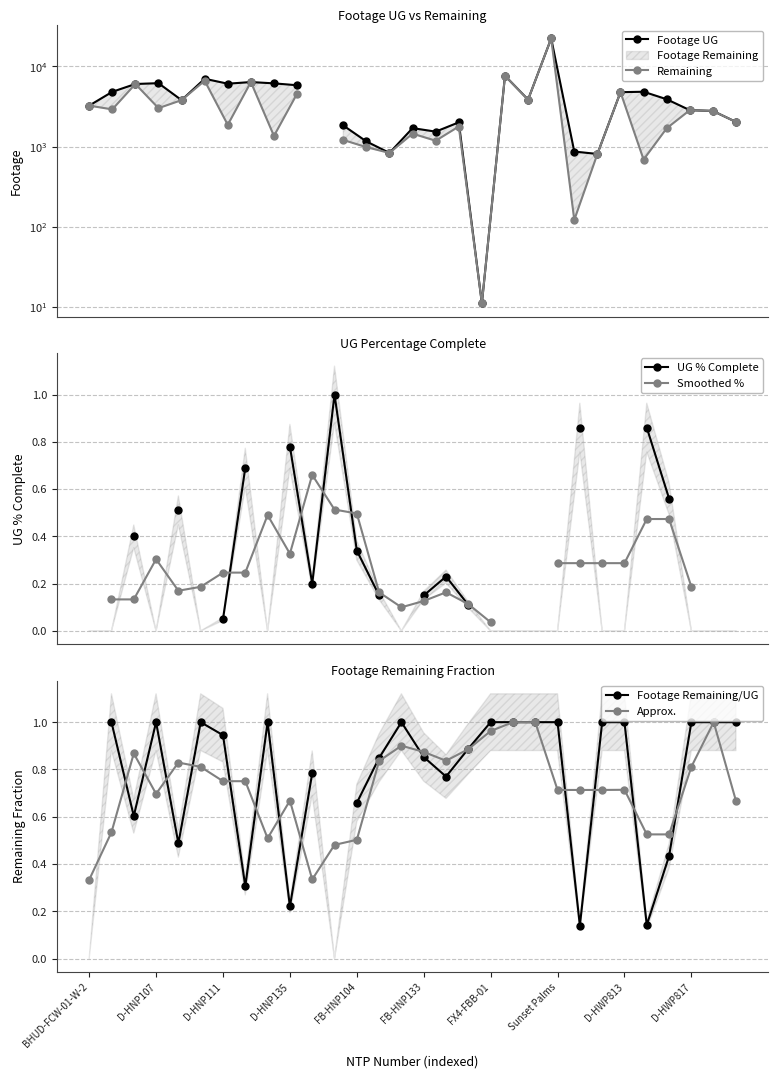

True or false: Approx. has more than 2 points higher than both neighbors.

True